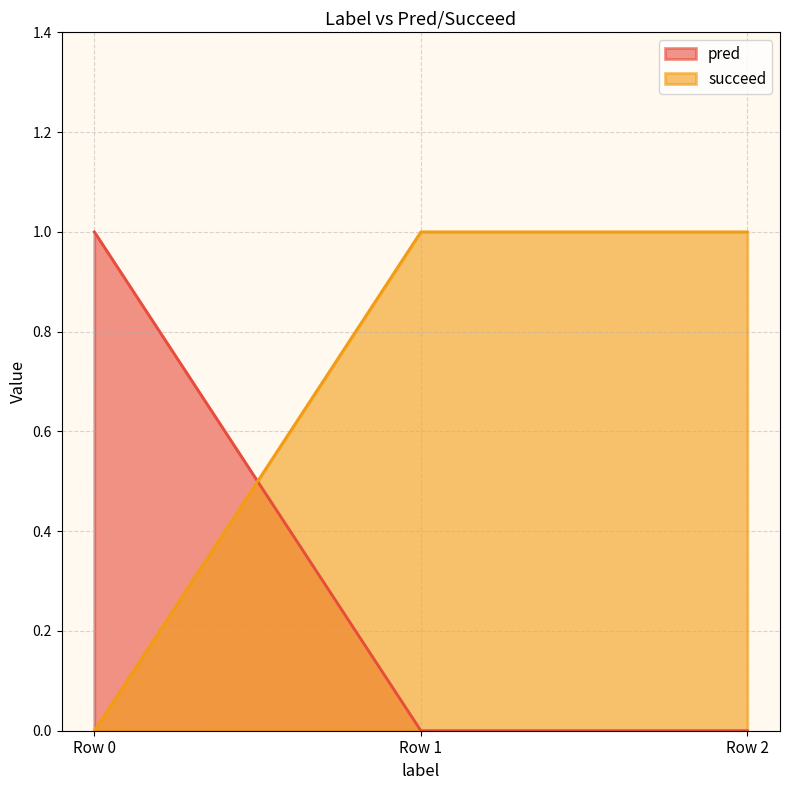

Reading left to right, list all the values displayed in this chart.

pred: 1	0	0
succeed: 0	1	1